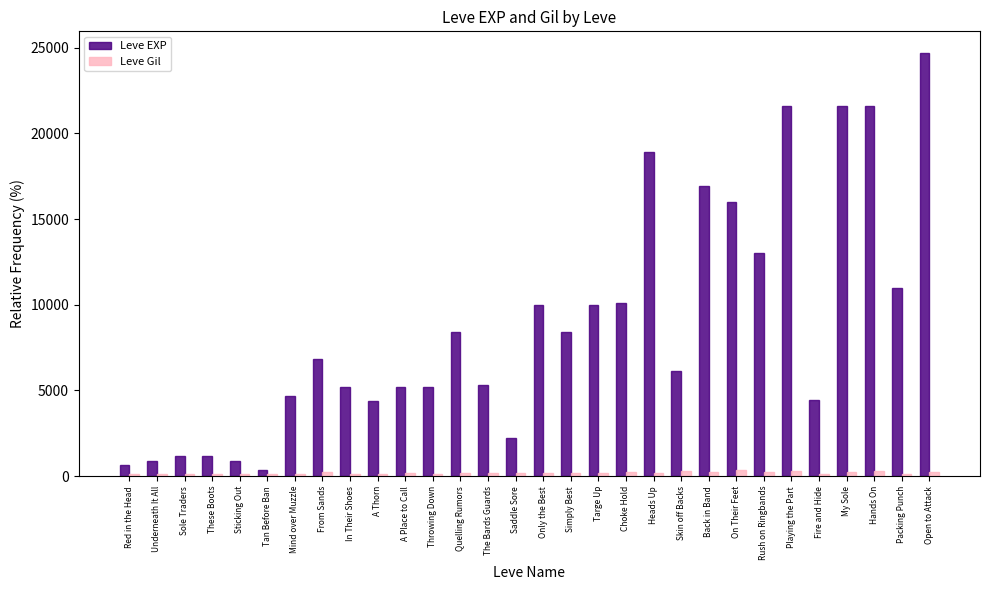

Read the Leve Gil value at A Thorn.

140